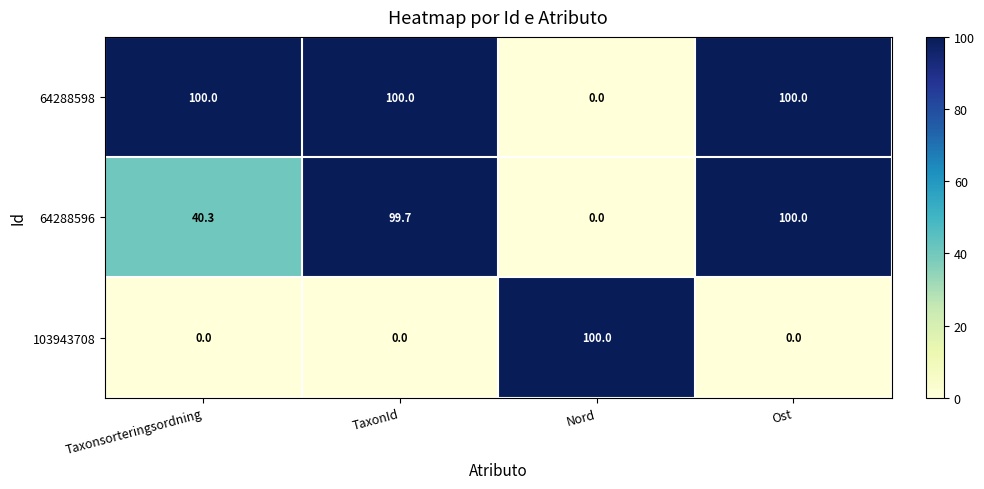

Which series changed the most between Taxonsorteringsordning and TaxonId?

64288596